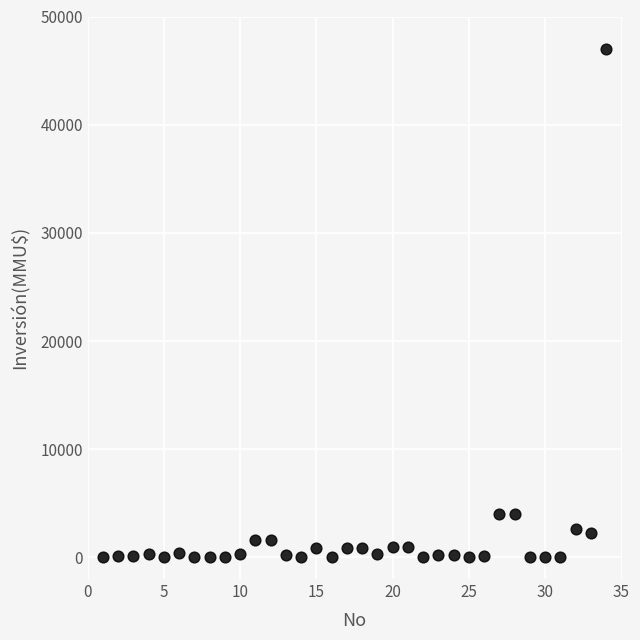

What is the range of X values (max minus min)?

33